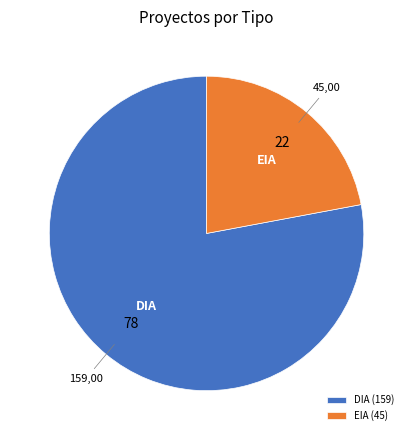

What is the majority slice?

DIA